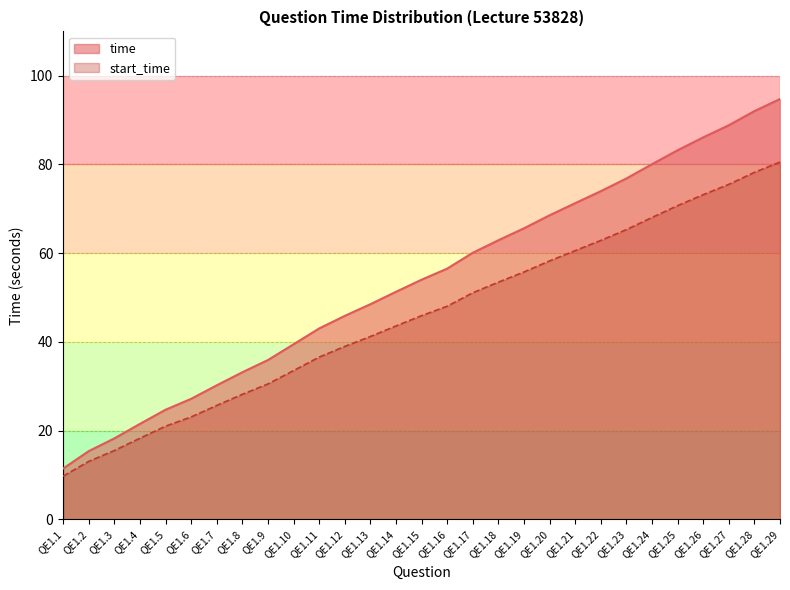

Which category has the lowest value in the start_time series?

QE1.1